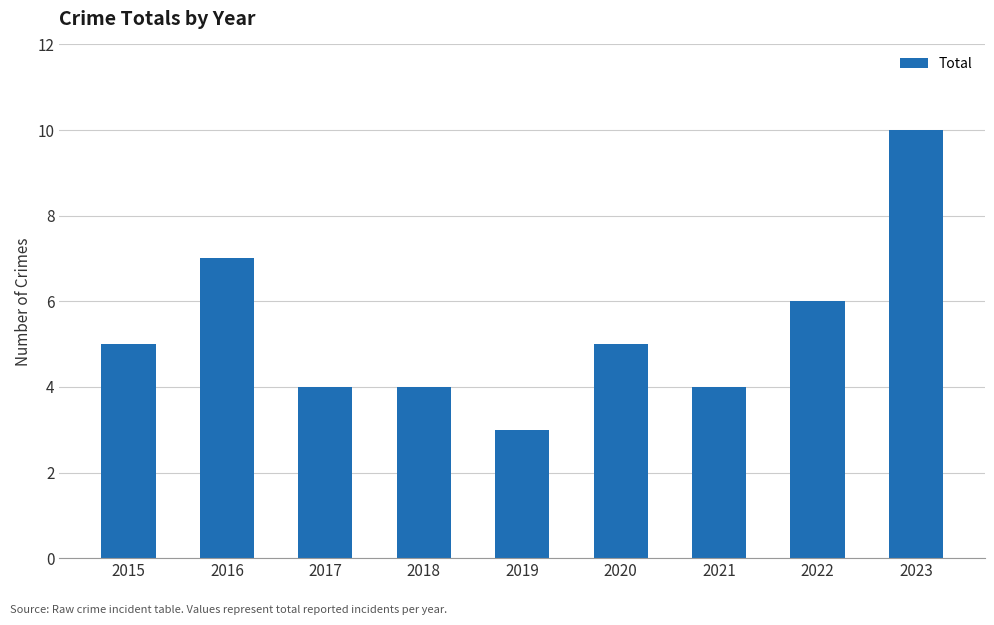

Which category has the highest value across all series?

2023